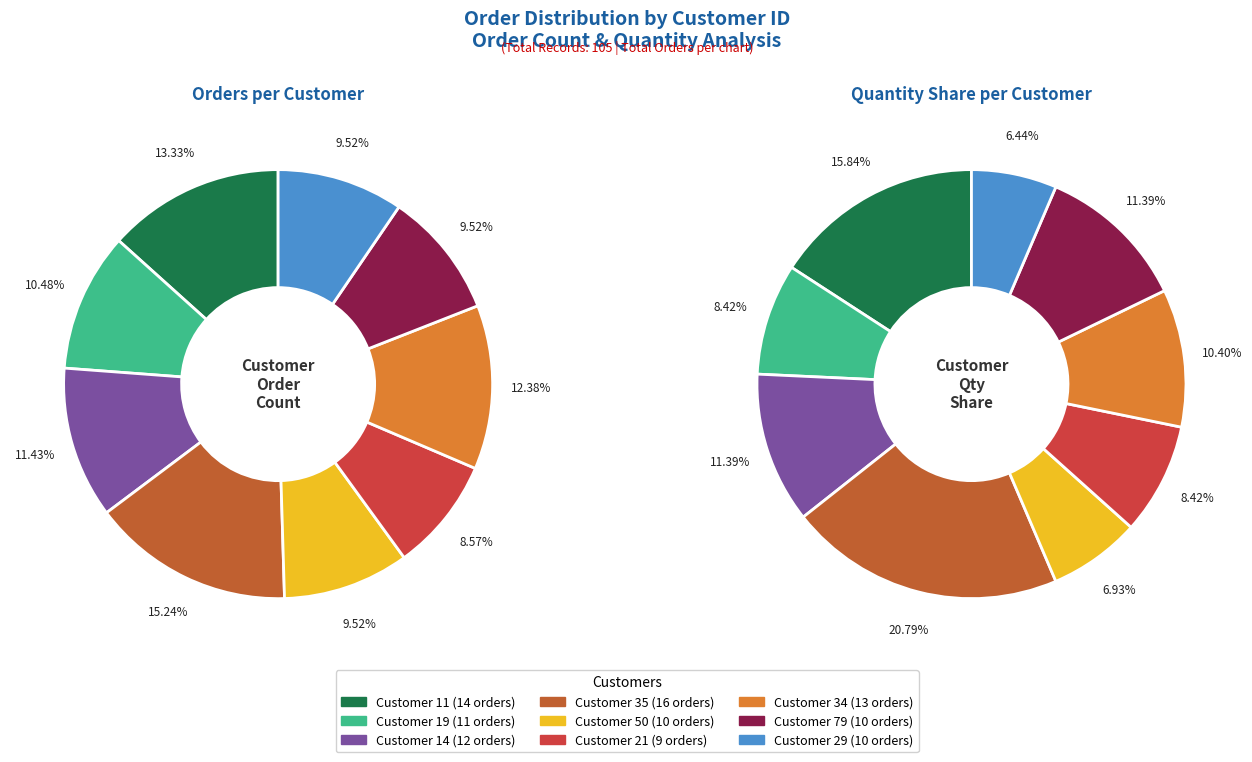

Combined, do 29 and 34 account for over 50%?

No